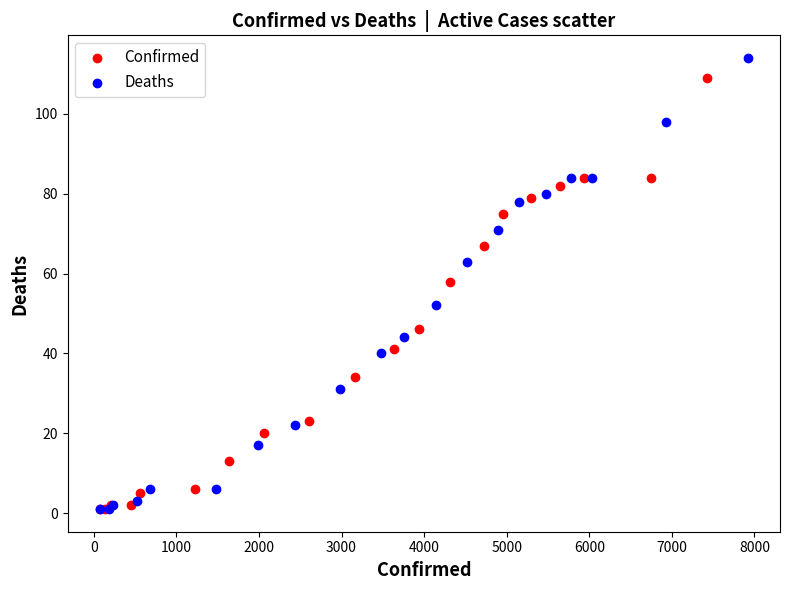

Which series contains the highest Y value?

Deaths